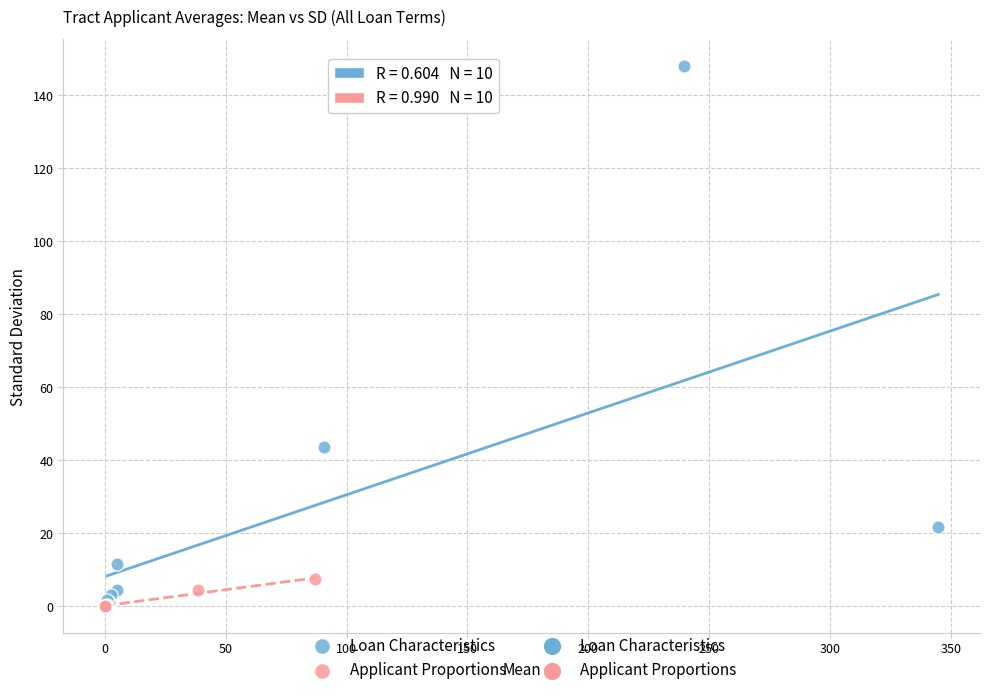

Which series has the widest spread of Y values?

Loan Characteristics